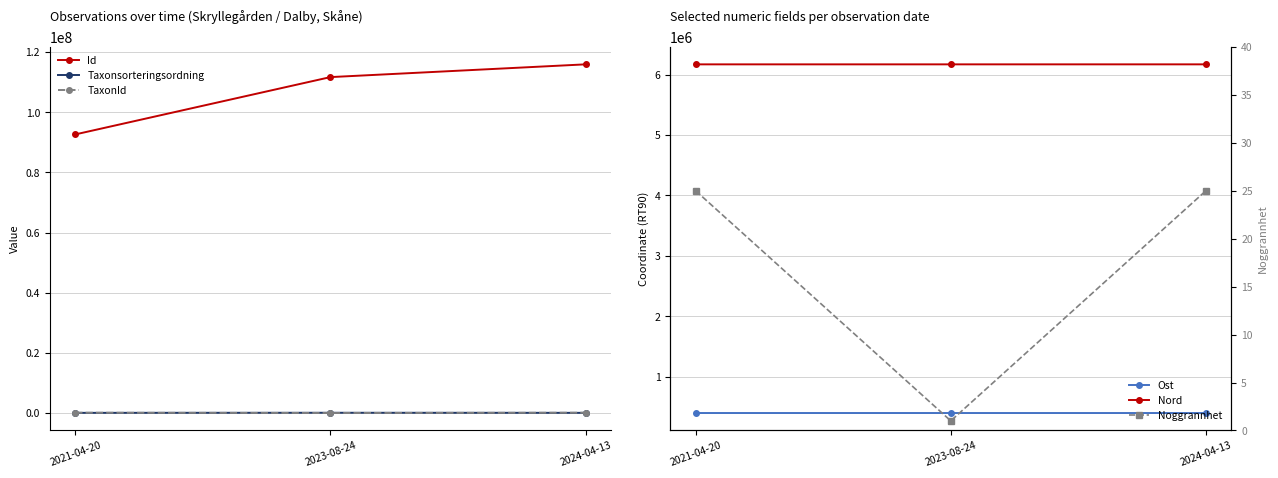

At 2024-04-13, list the series in order from largest to smallest.

Id, Nord, Ost, TaxonId, Taxonsorteringsordning, Noggrannhet